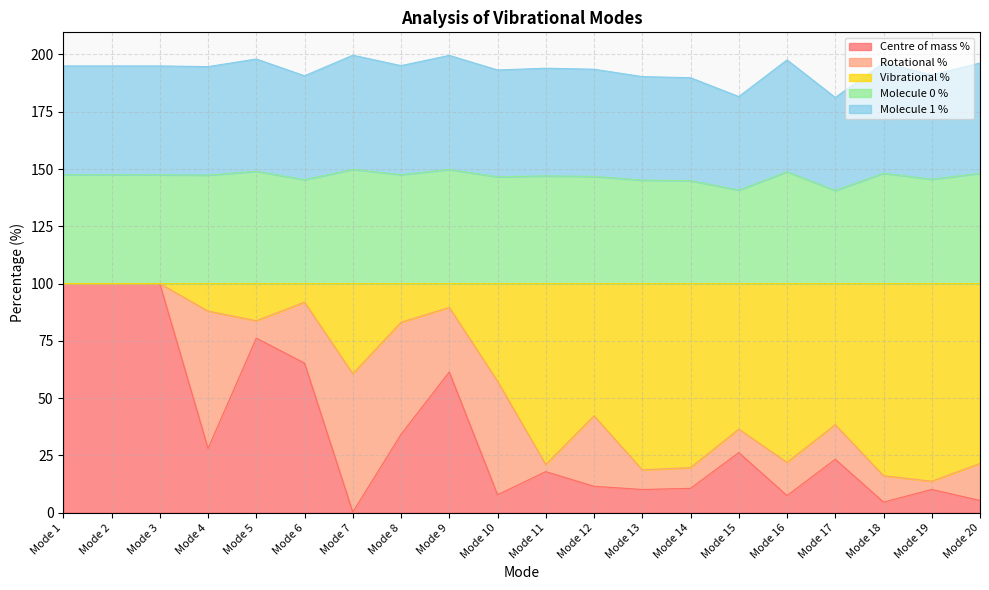

Does the chart have visible grid lines?

Yes